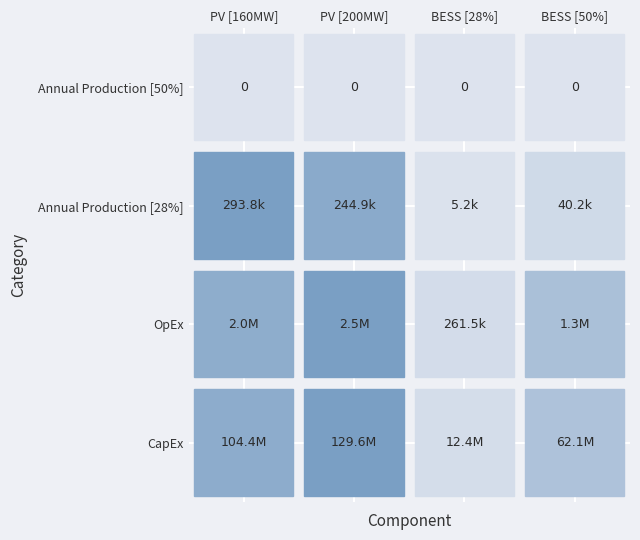

Reading right to left, transcribe all the data shown in this chart.

PV [160MW]: 3=0.0	2=293759.3	1=2017398.4	0=104448480.0
PV [200MW]: 3=0.0	2=244911.9	1=2521748.0	0=129560600.0
BESS [28%]: 3=0.0	2=5226.8	1=261534.6	0=12417228.4
BESS [50%]: 3=0.0	2=40174.4	1=1307673.0	0=62086142.0